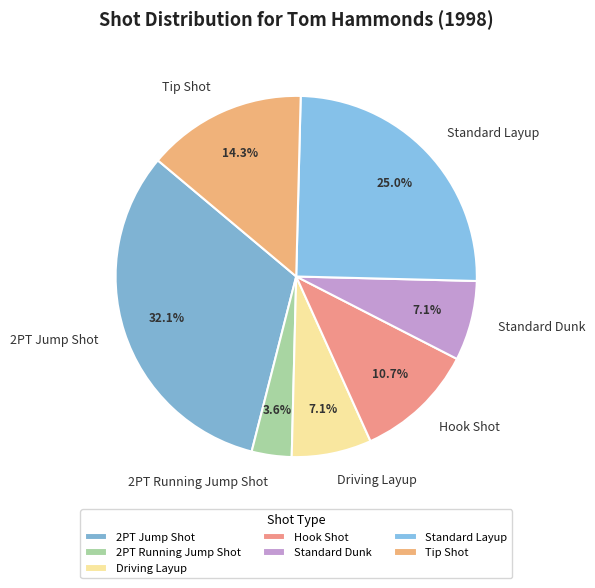

To the nearest percent, what is the difference between the Standard Layup and Hook Shot slice percentages?

14%